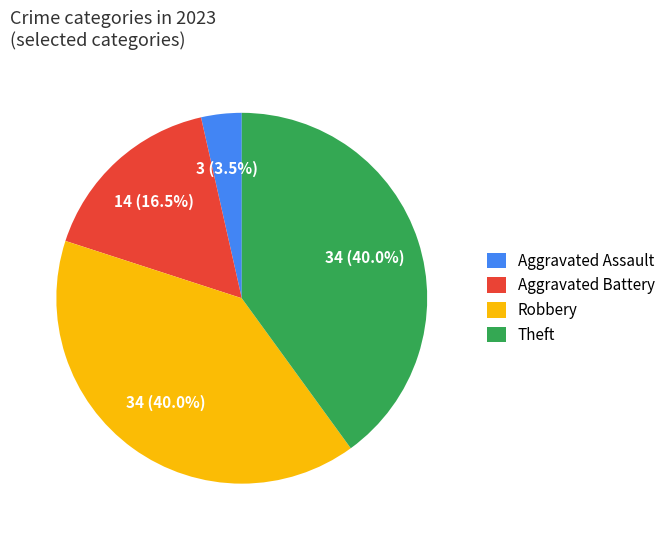

Count the number of slices in the pie.

4